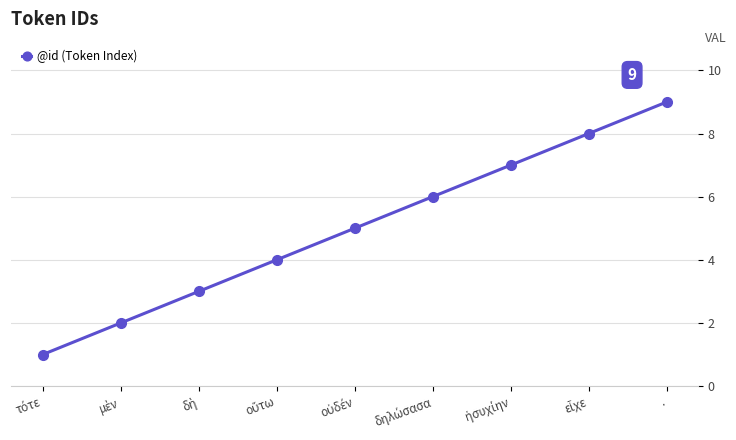

Which category has the highest value across all series?

.